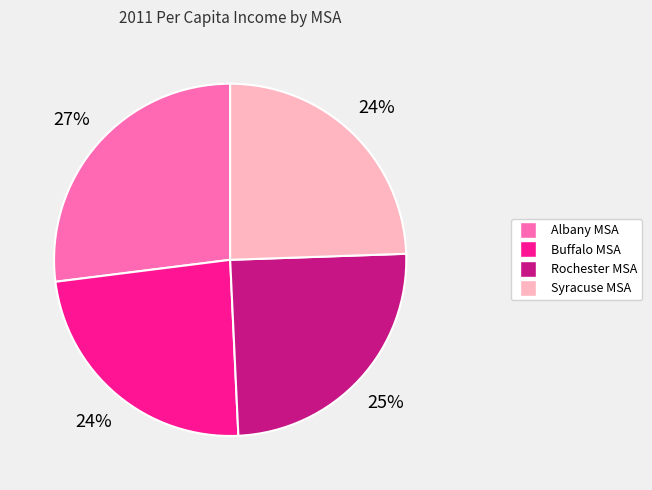

What is the largest slice in the pie chart?

Albany MSA